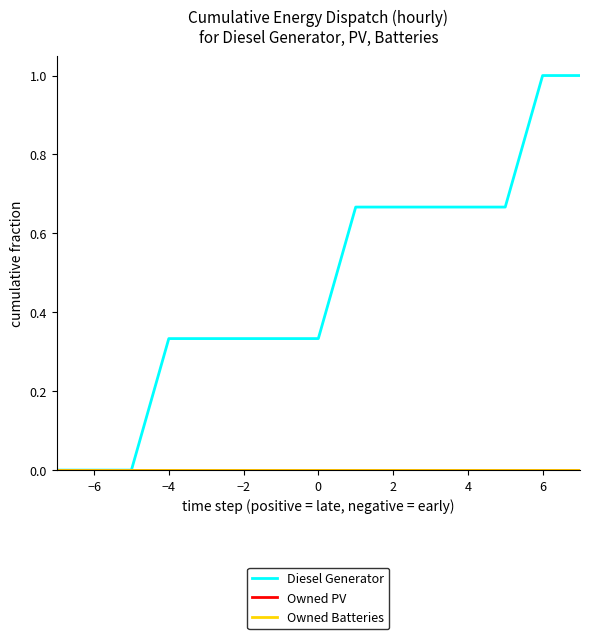

Is this an area chart (filled region under the line)?

No